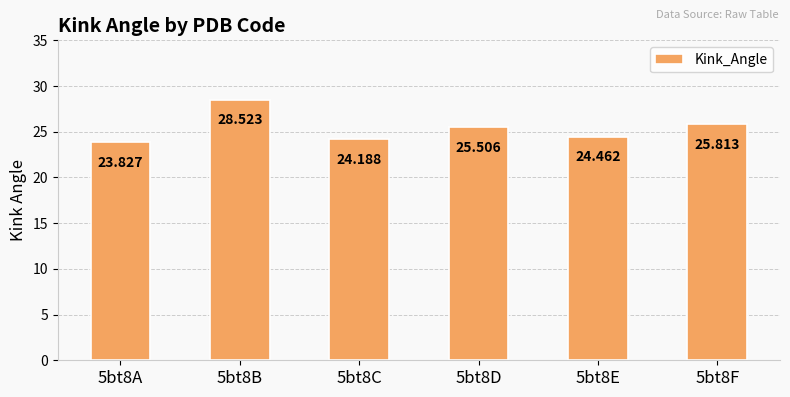

Reading left to right, extract all data points from this chart.

23.8	28.5	24.2	25.5	24.5	25.8